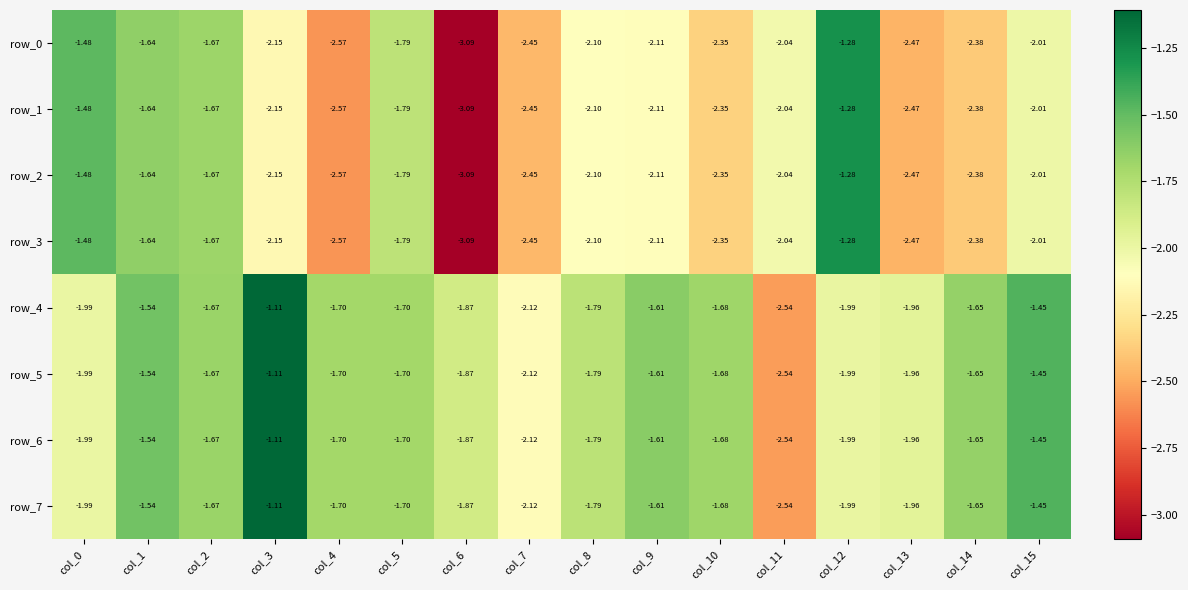

What is the sum of all row_0 values?

-33.6